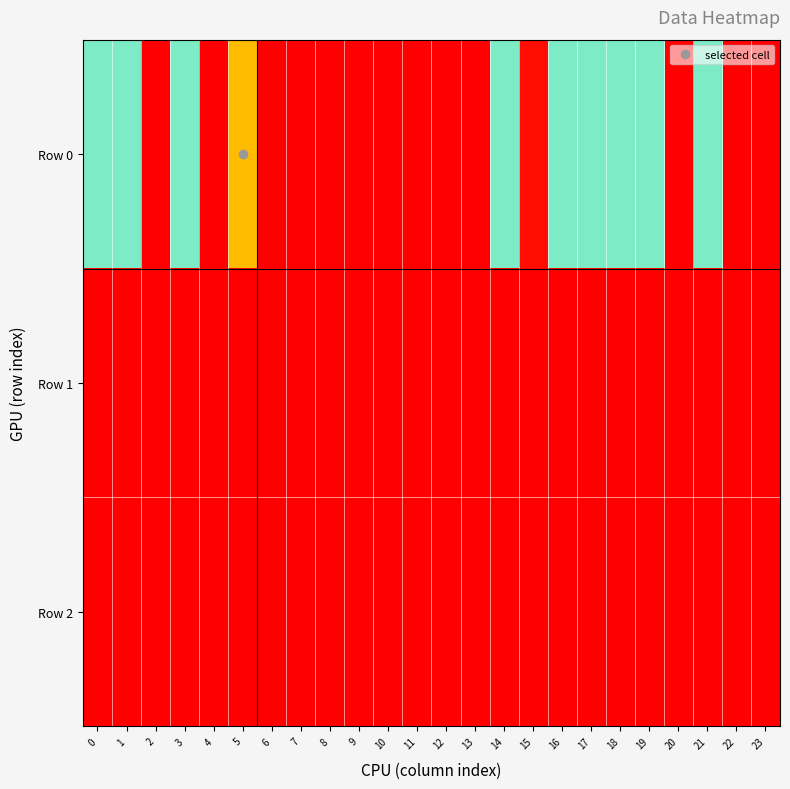

Reading left to right, transcribe all the data shown in this chart.

Row 0: 0=120.0	1=120.0	2=0.0	3=120.0	4=240.0	5=185.3	6=0.0	7=0.0	8=0.0	9=0.0	10=0.0	11=0.0	12=0.0	13=240.0	14=120.0	15=236.2	16=120.0	17=120.0	18=120.0	19=120.0	20=0.0	21=120.0	22=0.0	23=0.0
Row 1: 0=0.0	1=0.0	2=0.0	3=0.0	4=0.0	5=0.0	6=0.0	7=0.0	8=0.0	9=0.0	10=0.0	11=0.0	12=0.0	13=0.0	14=0.0	15=0.0	16=0.0	17=0.0	18=0.0	19=0.0	20=0.0	21=0.0	22=0.0	23=0.0
Row 2: 0=0.0	1=0.0	2=0.0	3=0.0	4=0.0	5=0.0	6=0.0	7=0.0	8=0.0	9=0.0	10=0.0	11=0.0	12=0.0	13=0.0	14=0.0	15=0.0	16=0.0	17=0.0	18=0.0	19=0.0	20=0.0	21=0.0	22=0.0	23=0.0